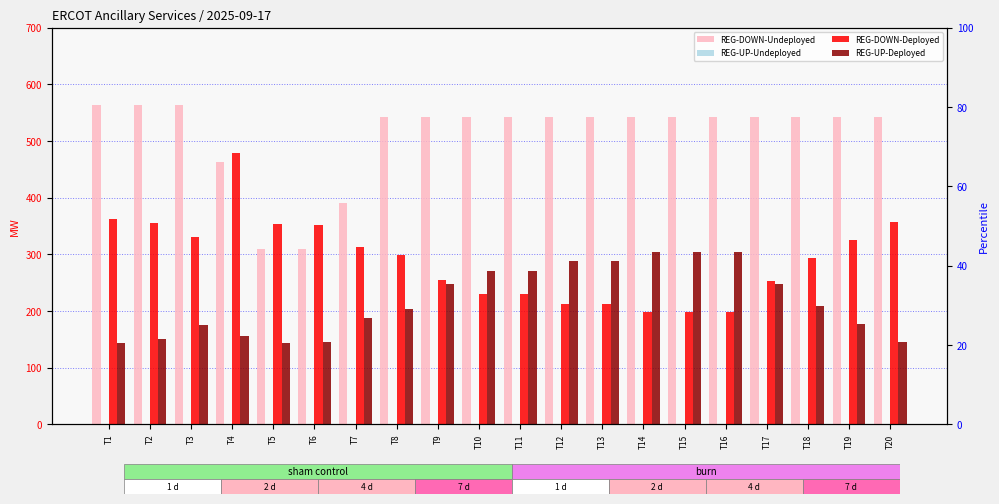

Is it true that REG-UP-Undeployed equals 0 at T14?

True